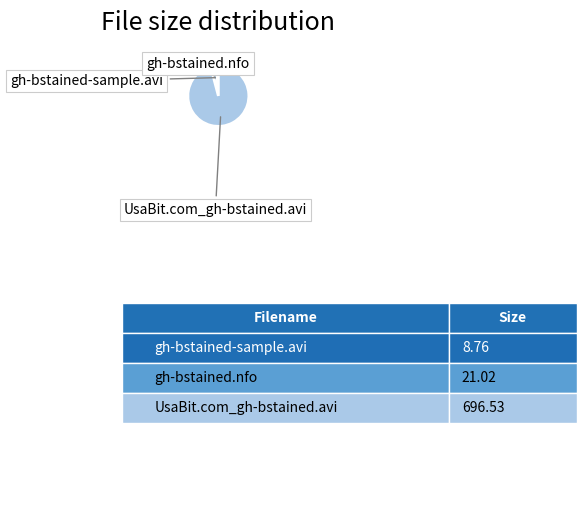

Is there a majority slice in this chart?

Yes